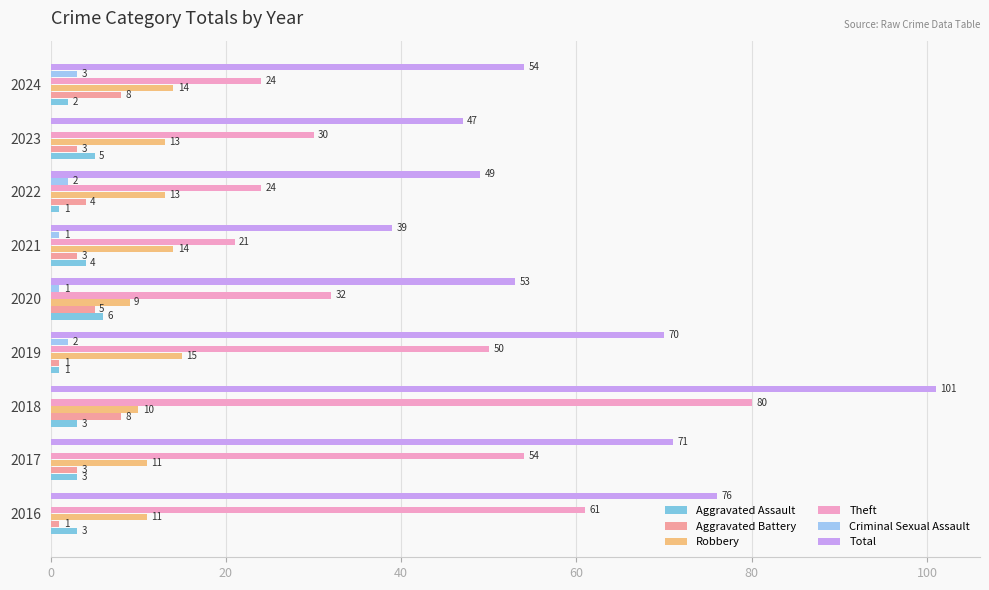

Count the number of data series in this chart.

6